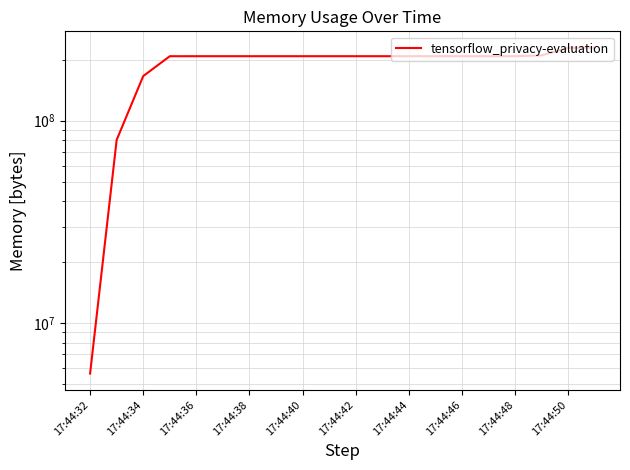

True or false: the data shows 308697739 at 13.

False